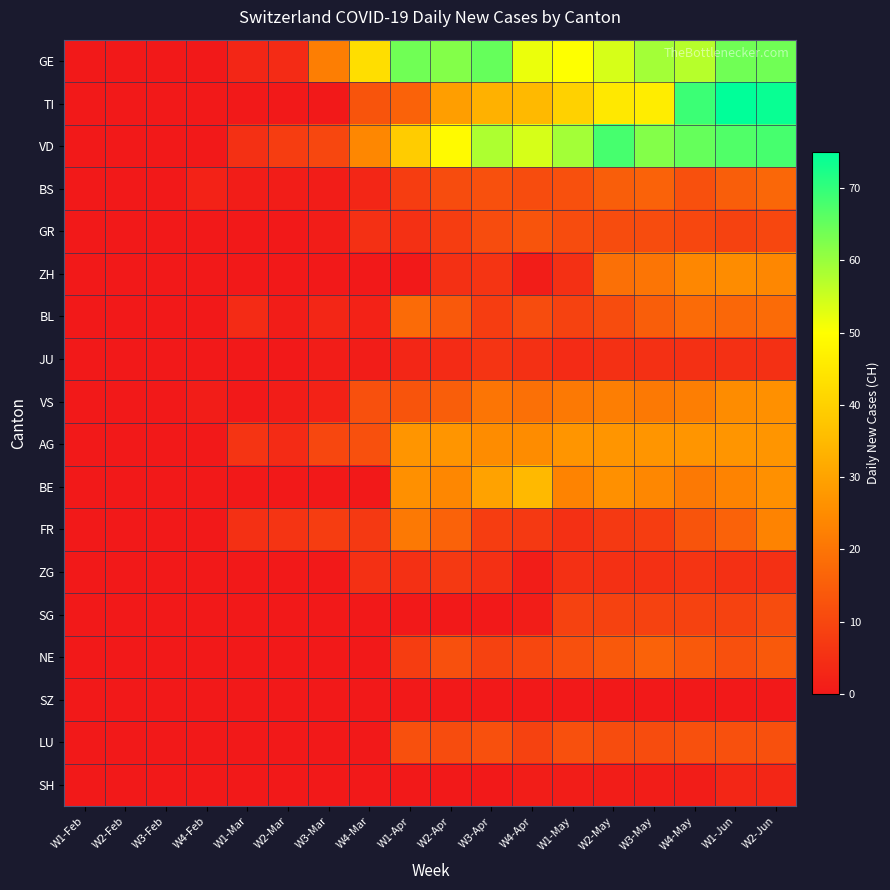

List the series in order of their peak value, highest first.

TI, VD, GE, BE, AG, VS, ZH, FR, BL, BS, NE, GR, LU, SG, ZG, JU, SH, SZ